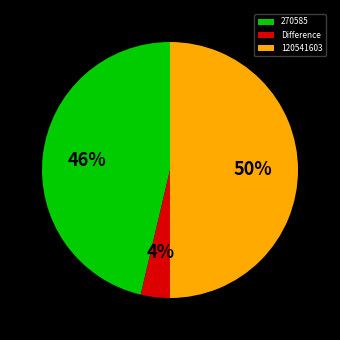

Which slice represents more than half of the pie?

120541603